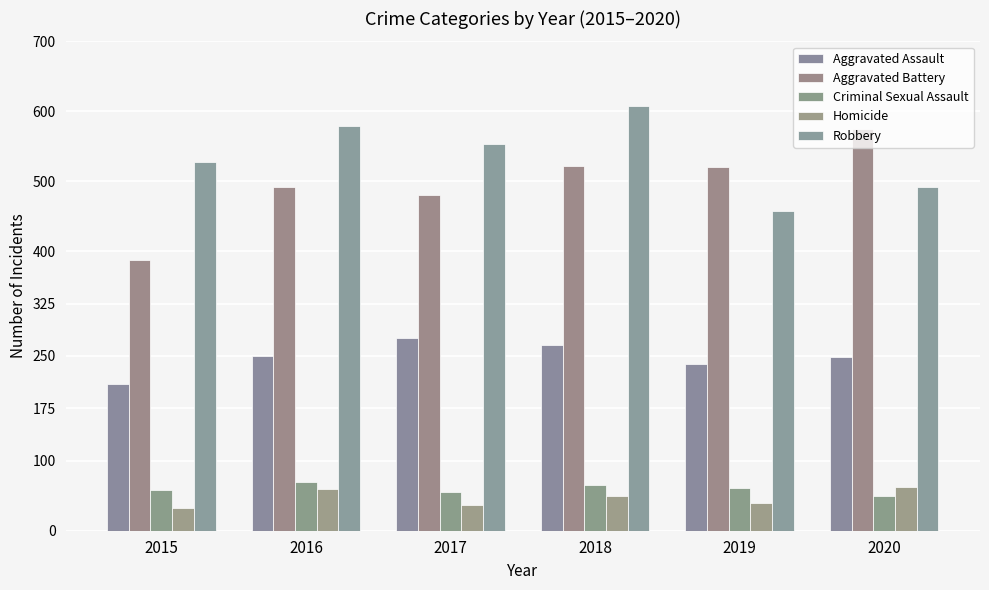

How many data points in Criminal Sexual Assault are less than 61?

3